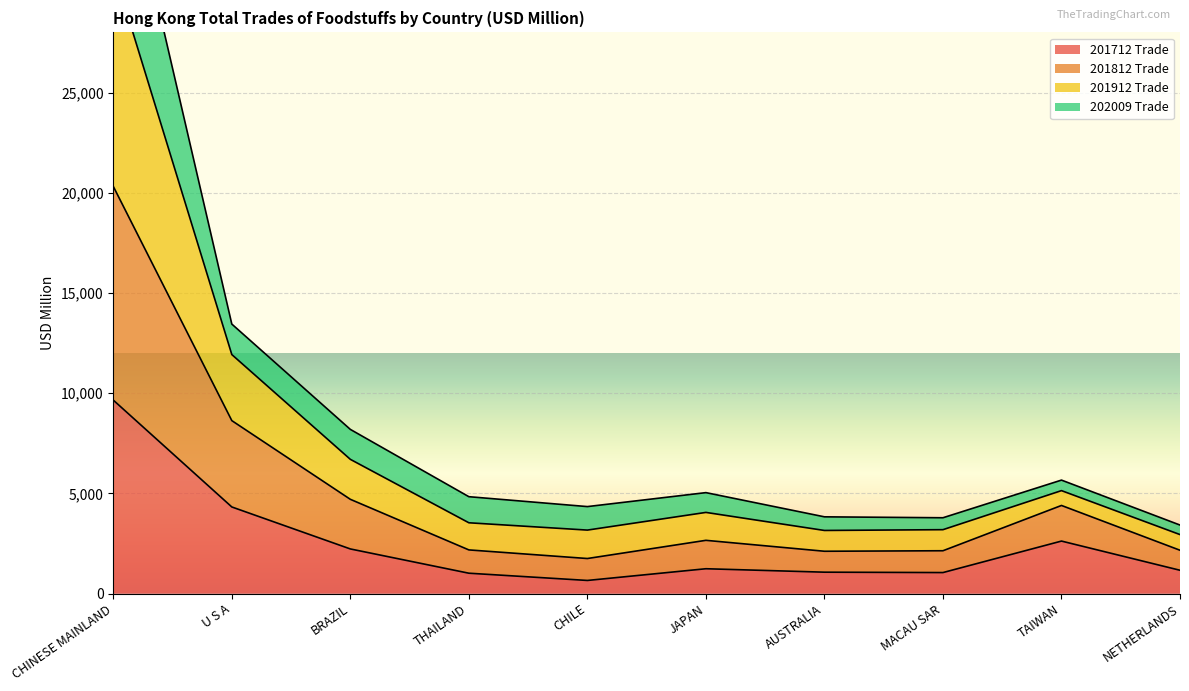

The 201712 Trade series shows 2224.3 at BRAZIL. True or false?

True